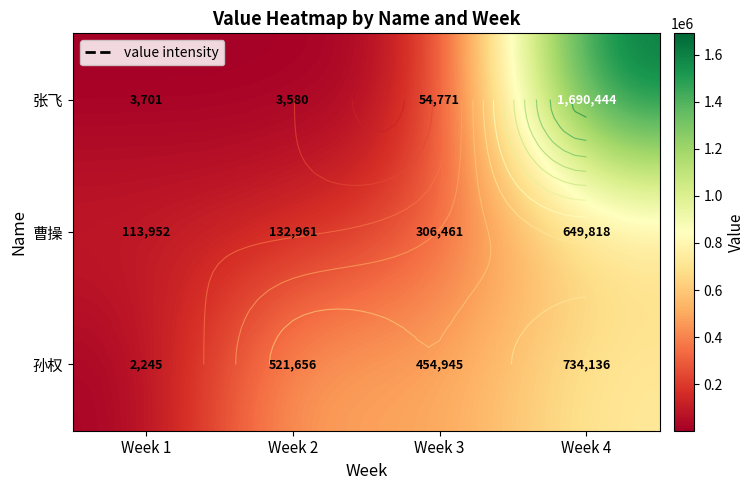

Which series has the widest spread of values?

张飞